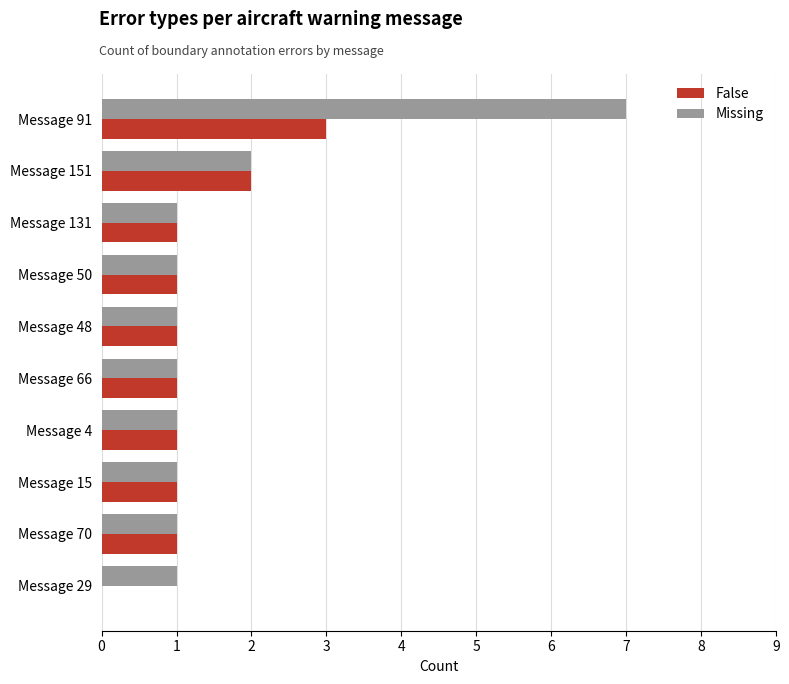

The Missing series shows 1 at Message 29. True or false?

True